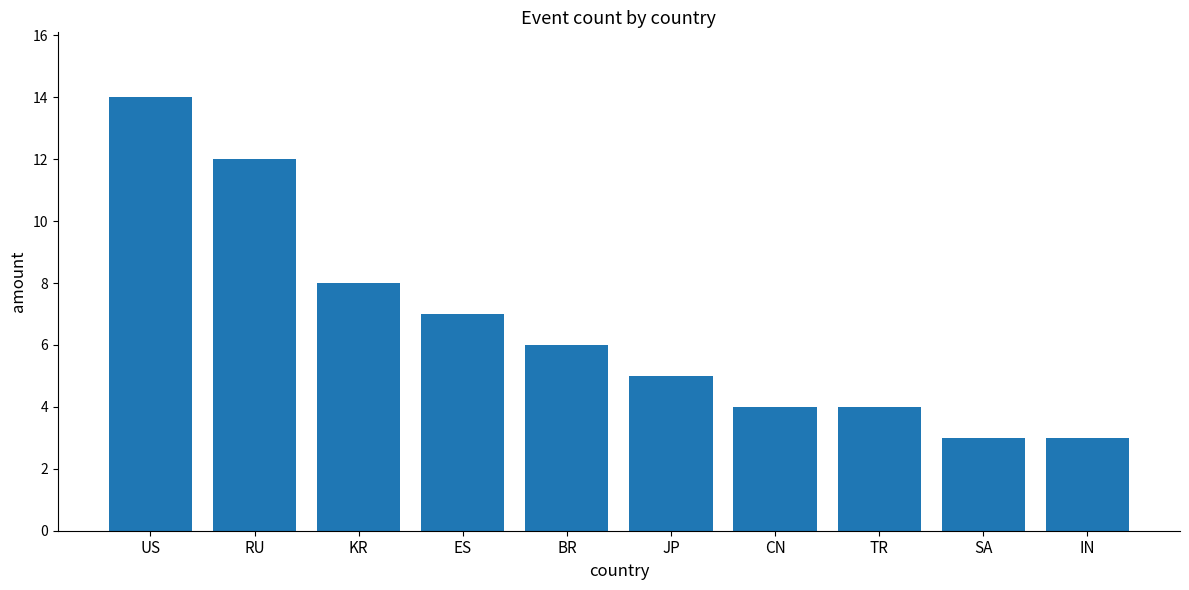

What is the value of the 1st bar from the left?

14